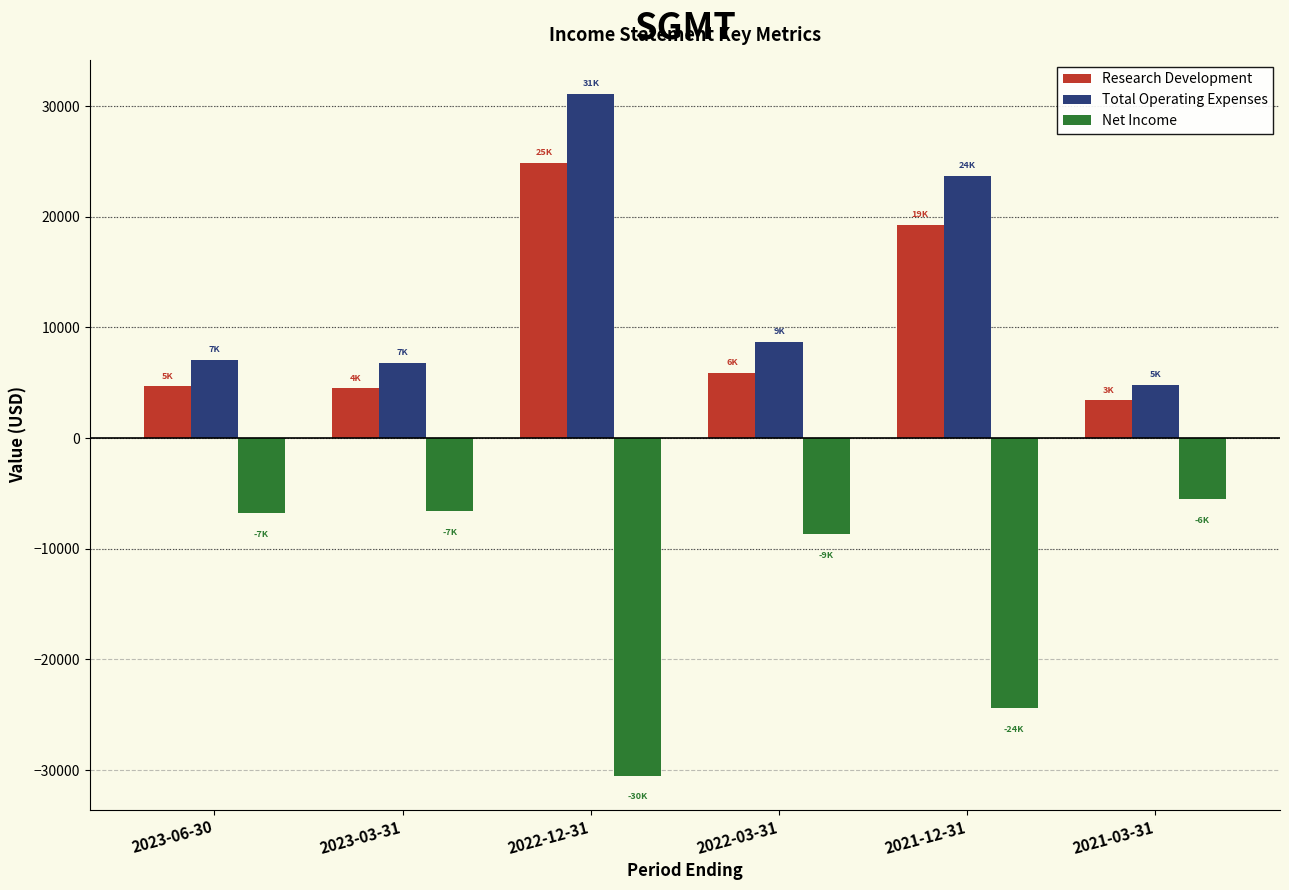

What are all the series names shown in the legend?

Research Development, Total Operating Expenses, Net Income